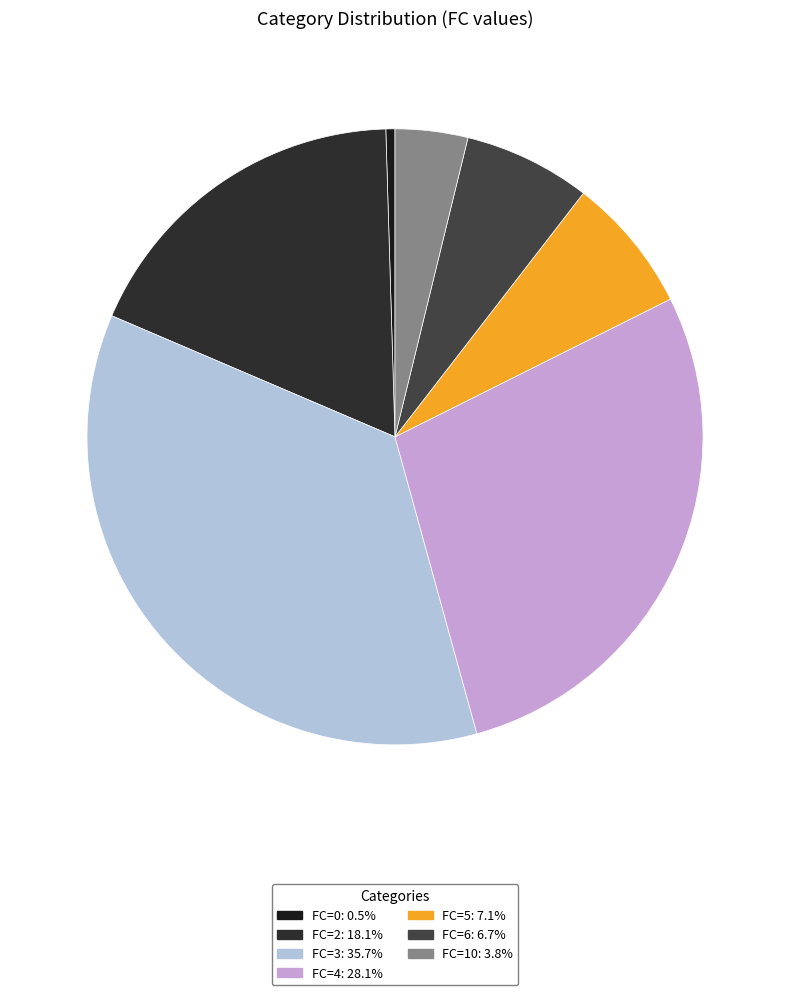

How many slices are in this pie chart?

7